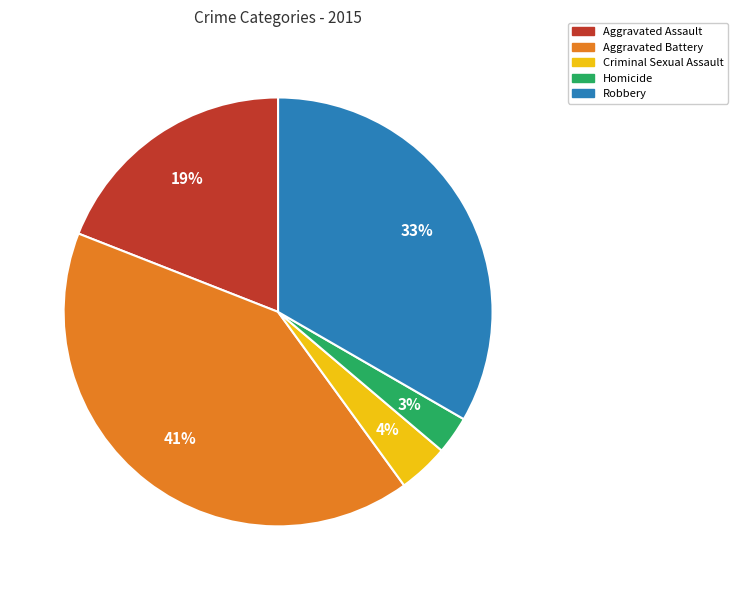

How many segments does this pie chart have?

5